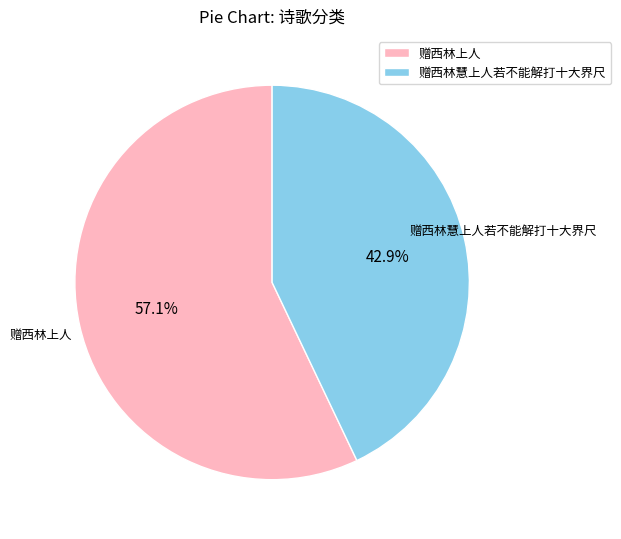

Count the number of slices in the pie.

2